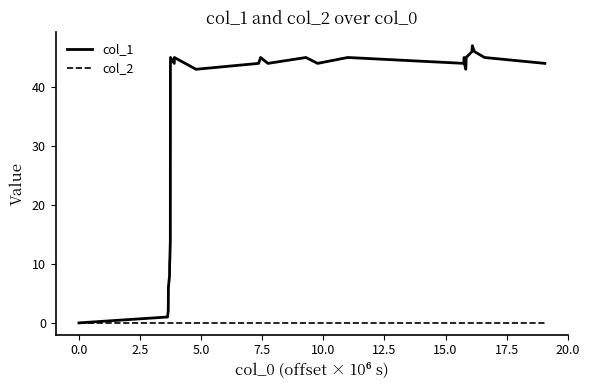

Which series has the largest total across all categories?

col_1